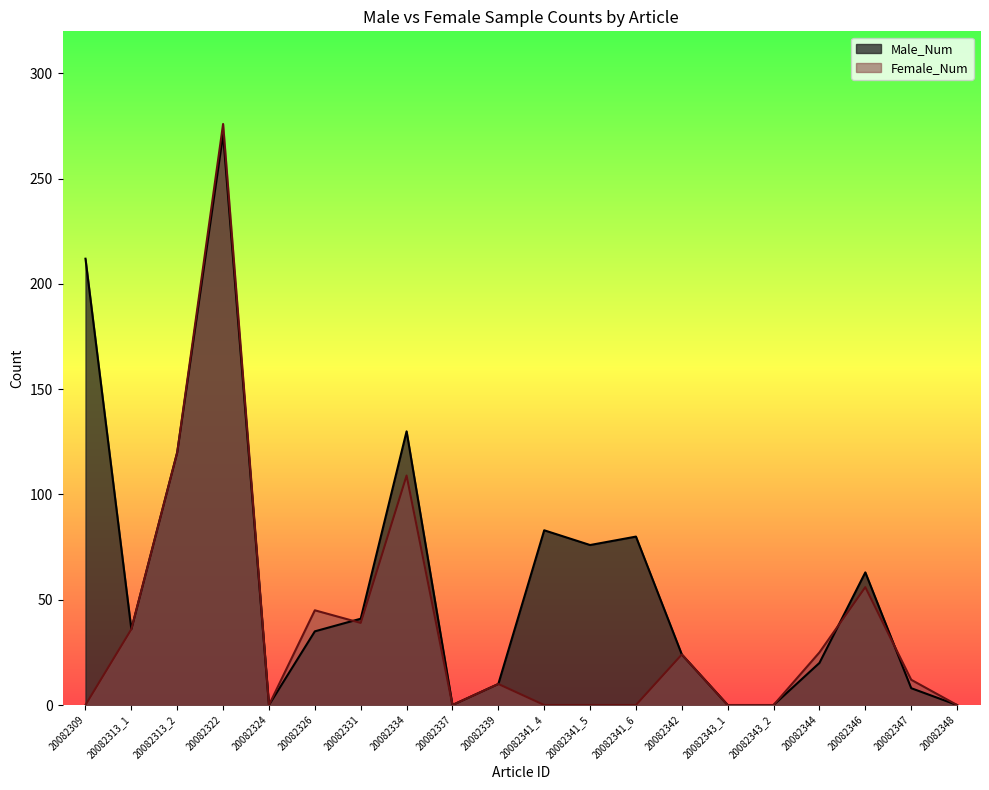

In Female_Num, how many points are higher than both neighbors (excluding endpoints)?

6